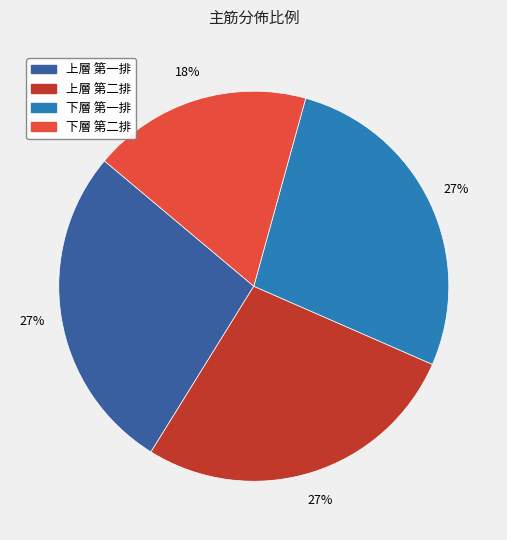

The 下層 第二排 slice represents 6% of the pie. True or false?

False